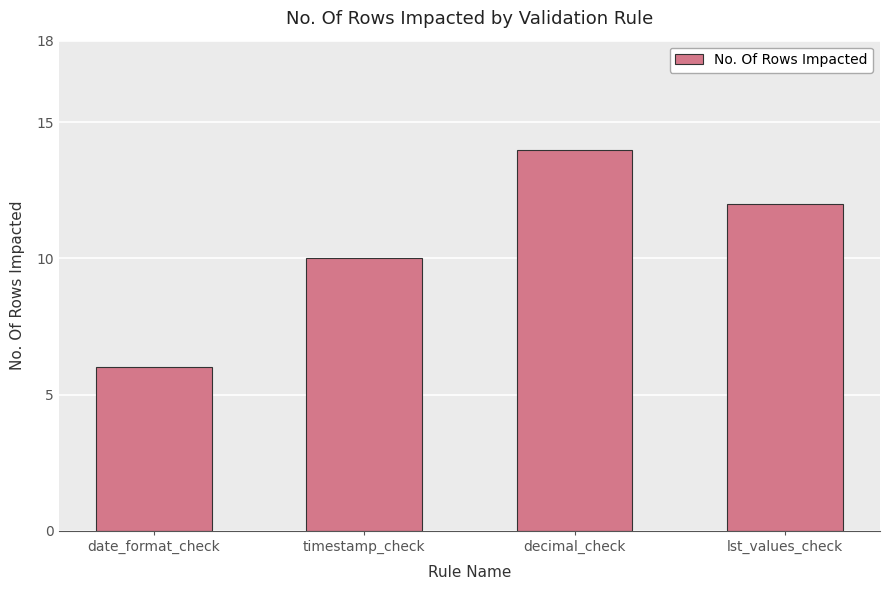

Reading right to left, list all the values displayed in this chart.

lst_values_check=12	decimal_check=14	timestamp_check=10	date_format_check=6